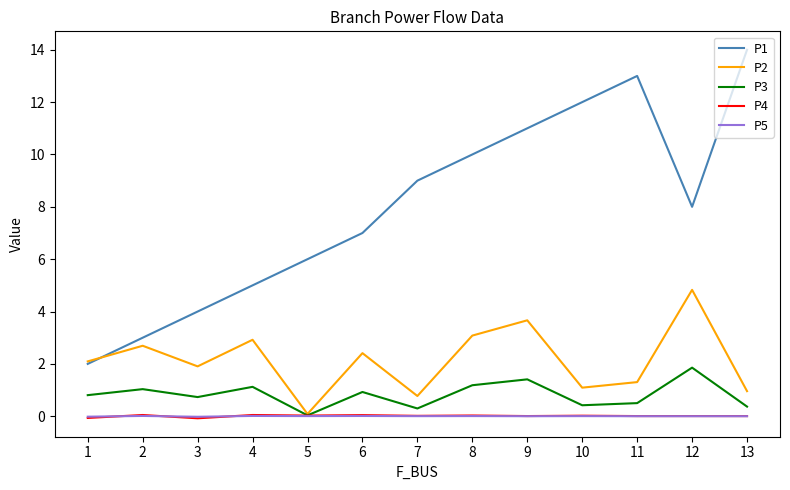

True or false: P3 has more than 2 points higher than both neighbors.

True